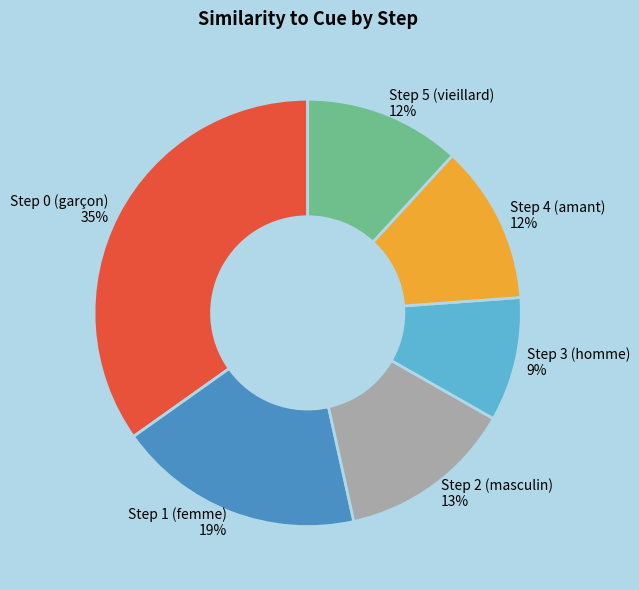

Is it true that Step 4 (amant) is 12% of the pie?

True